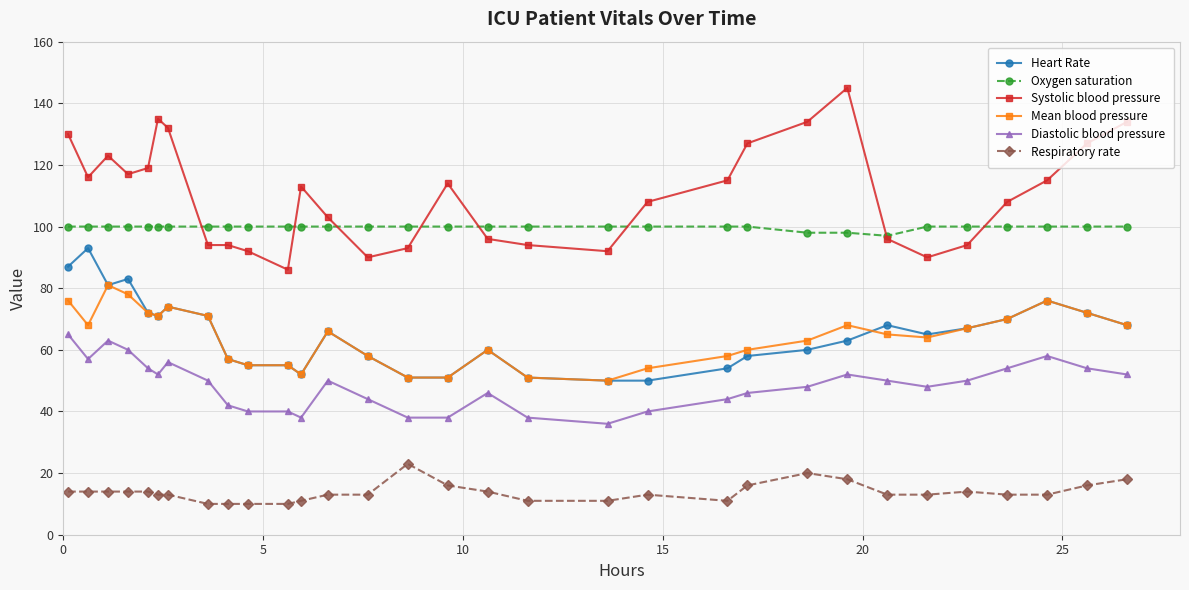

Reading left to right, what are all the values shown in this chart?

Heart Rate: 87	93	81	83	72	71	74	71	57	55	55	52	66	58	51	51	60	51	50	50	54	58	60	63	68	65	67	70	76	72	68
Oxygen saturation: 100	100	100	100	100	100	100	100	100	100	100	100	100	100	100	100	100	100	100	100	100	100	98	98	97	100	100	100	100	100	100
Systolic blood pressure: 130	116	123	117	119	135	132	94	94	92	86	113	103	90	93	114	96	94	92	108	115	127	134	145	96	90	94	108	115	127	134
Mean blood pressure: 76	68	81	78	72	71	74	71	57	55	55	52	66	58	51	51	60	51	50	54	58	60	63	68	65	64	67	70	76	72	68
Diastolic blood pressure: 65	57	63	60	54	52	56	50	42	40	40	38	50	44	38	38	46	38	36	40	44	46	48	52	50	48	50	54	58	54	52
Respiratory rate: 14	14	14	14	14	13	13	10	10	10	10	11	13	13	23	16	14	11	11	13	11	16	20	18	13	13	14	13	13	16	18